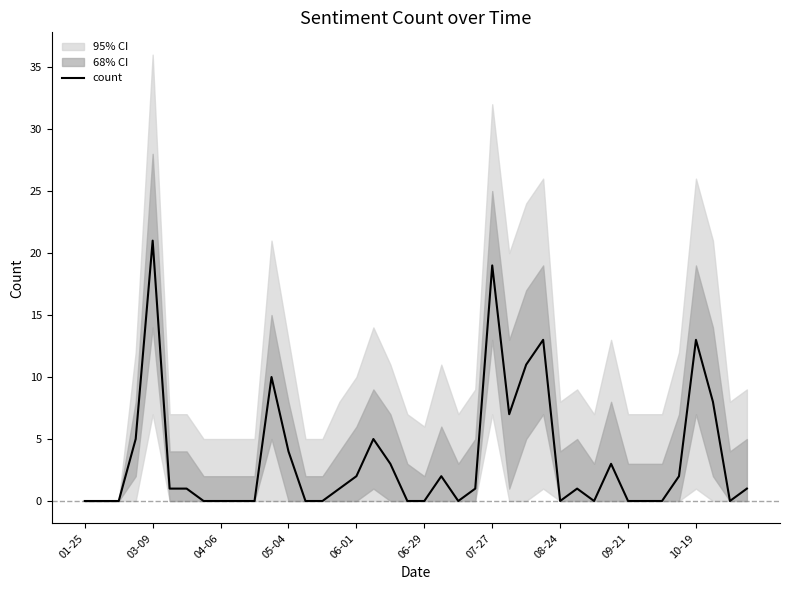

The value of count at 05-04 is 1. True or false?

False